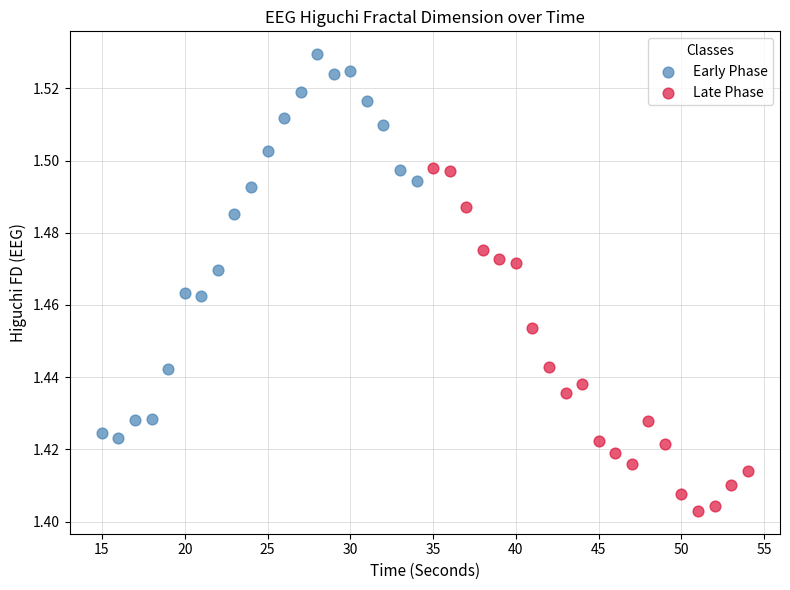

Which series has the widest spread of Y values?

Early Phase